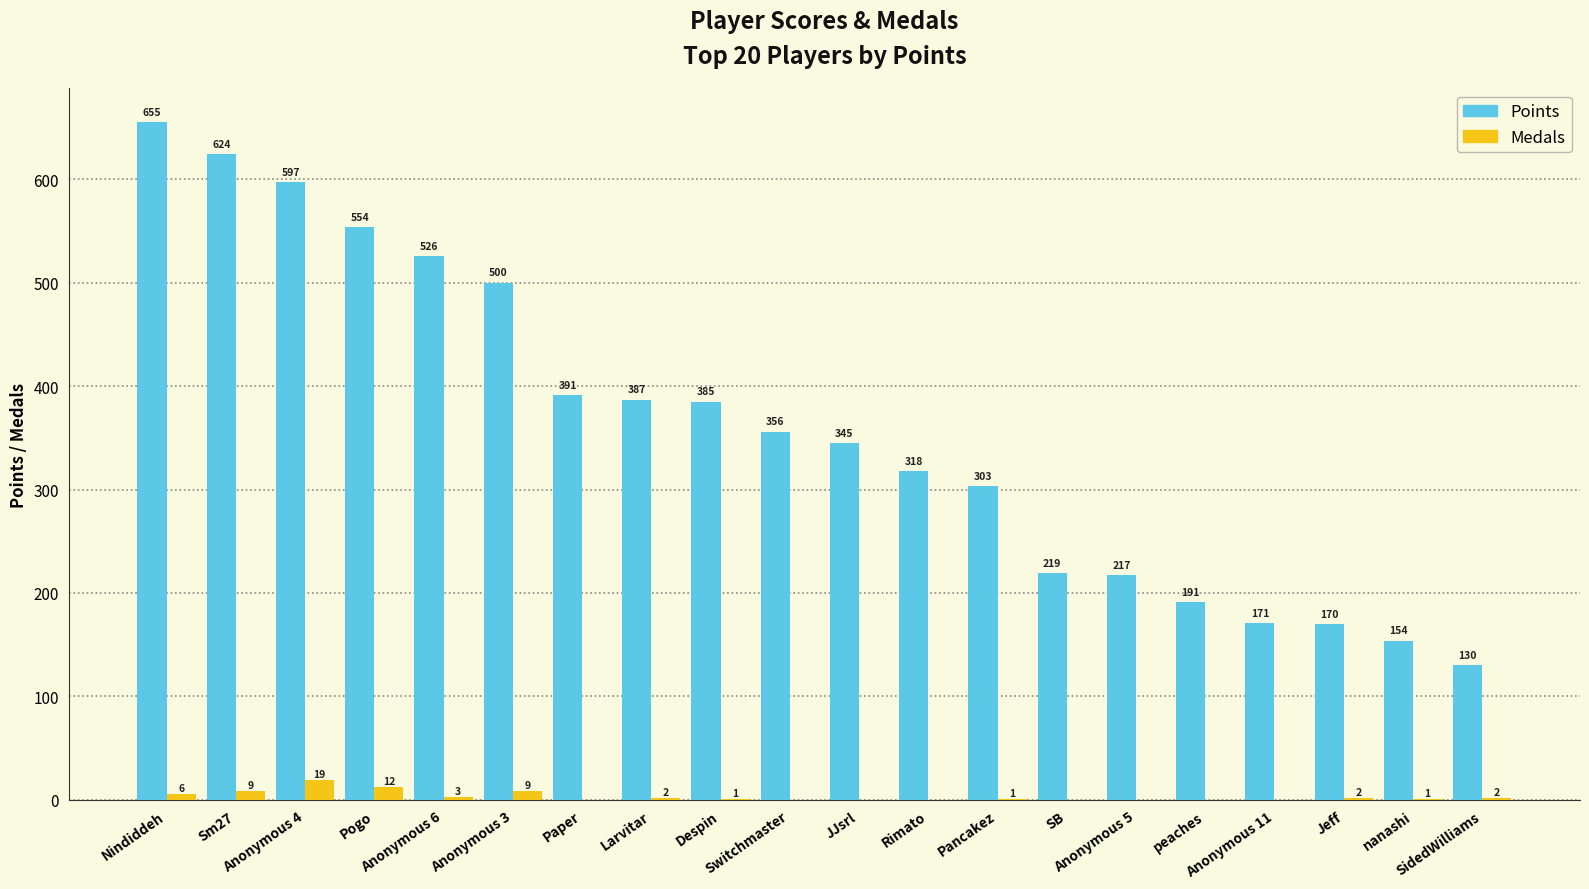

What is the sum of all Points values?

7193